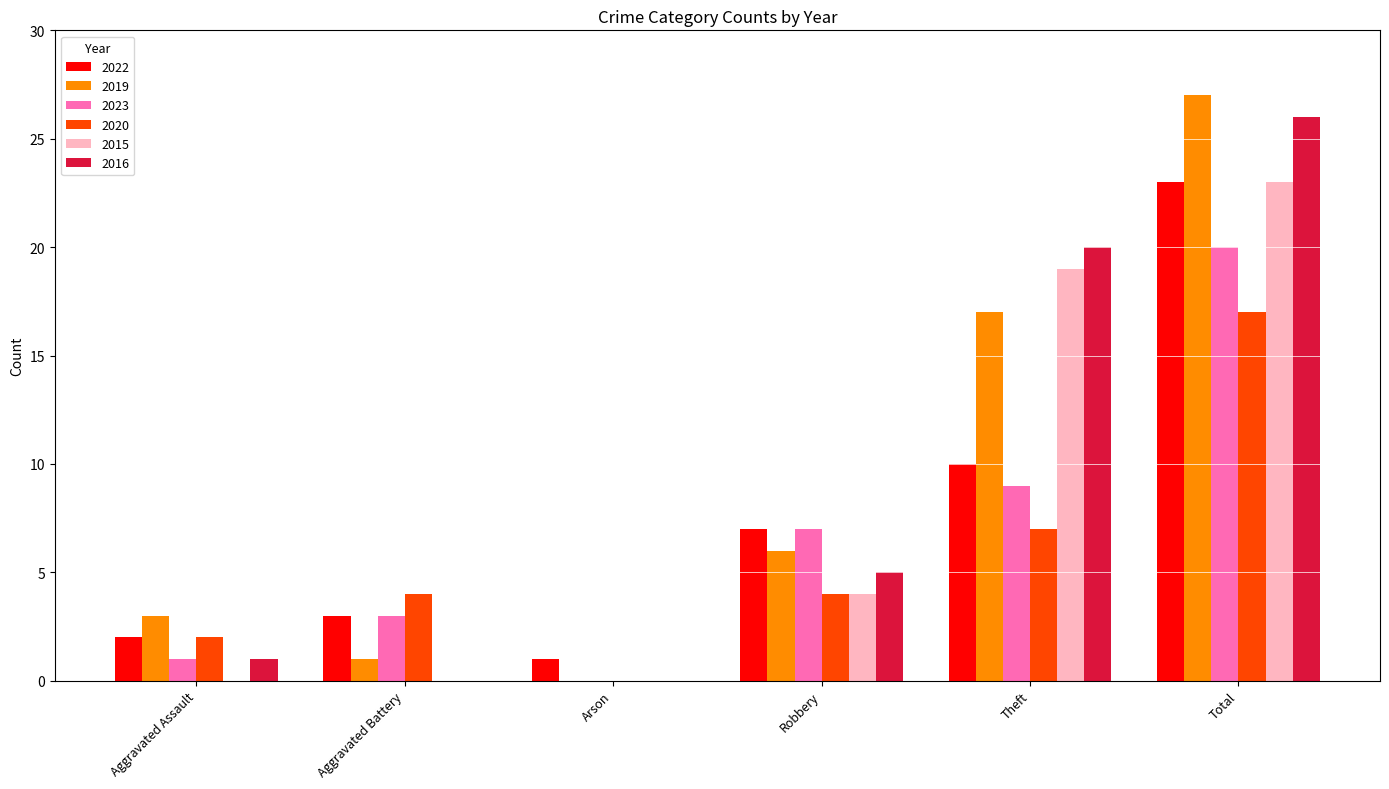

At which category is the sum across all series the highest?

Total